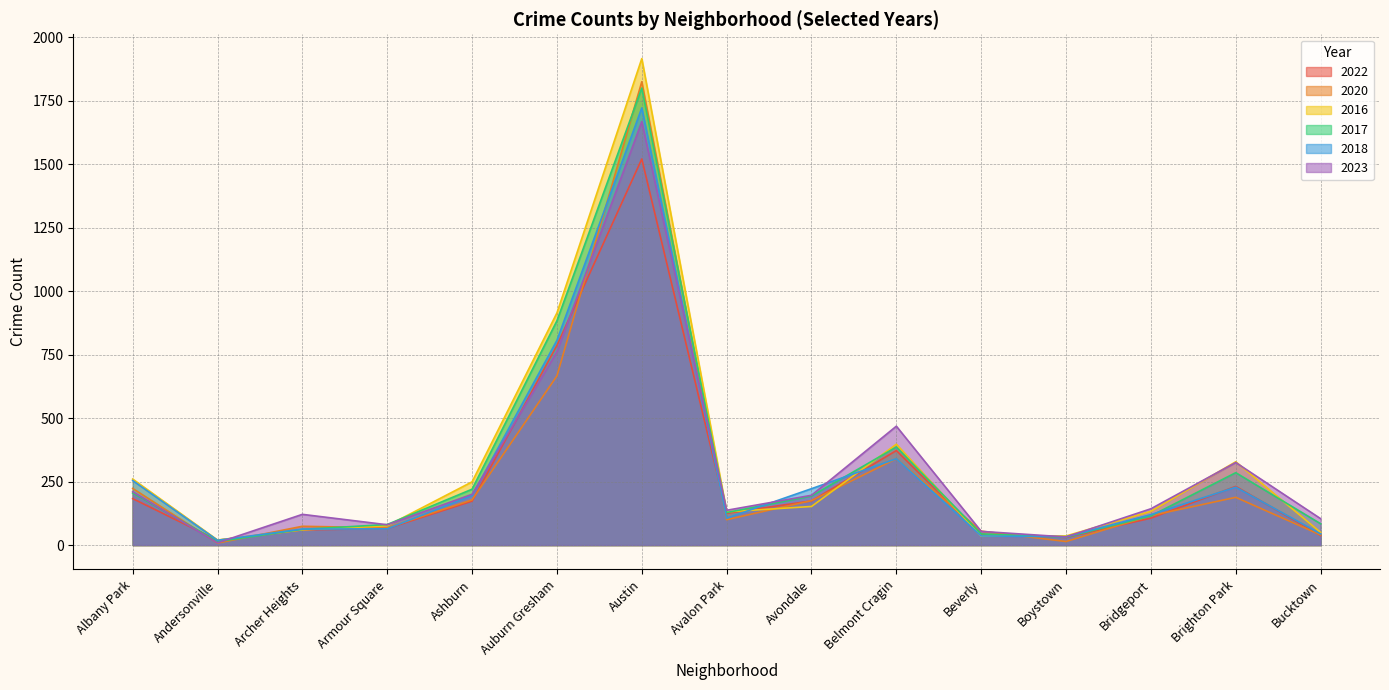

Where is the first local maximum for 2016?

Austin